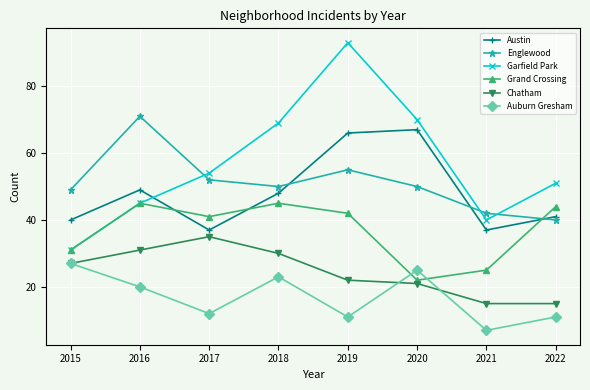

What is the smallest value displayed?

7